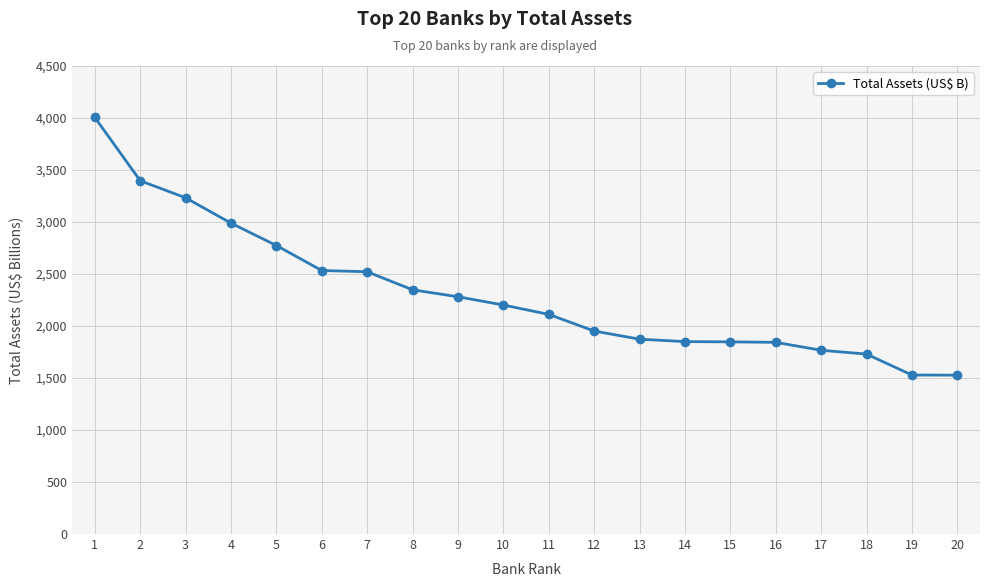

What is the value of the 6th point from the left?

2533.6